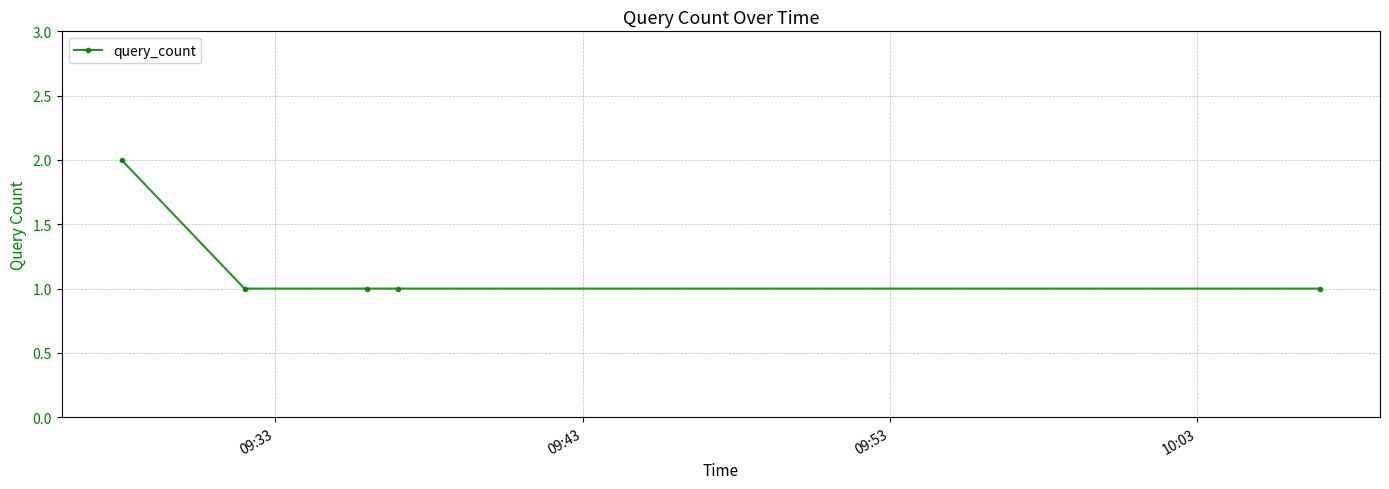

What is the sum of all values?

6